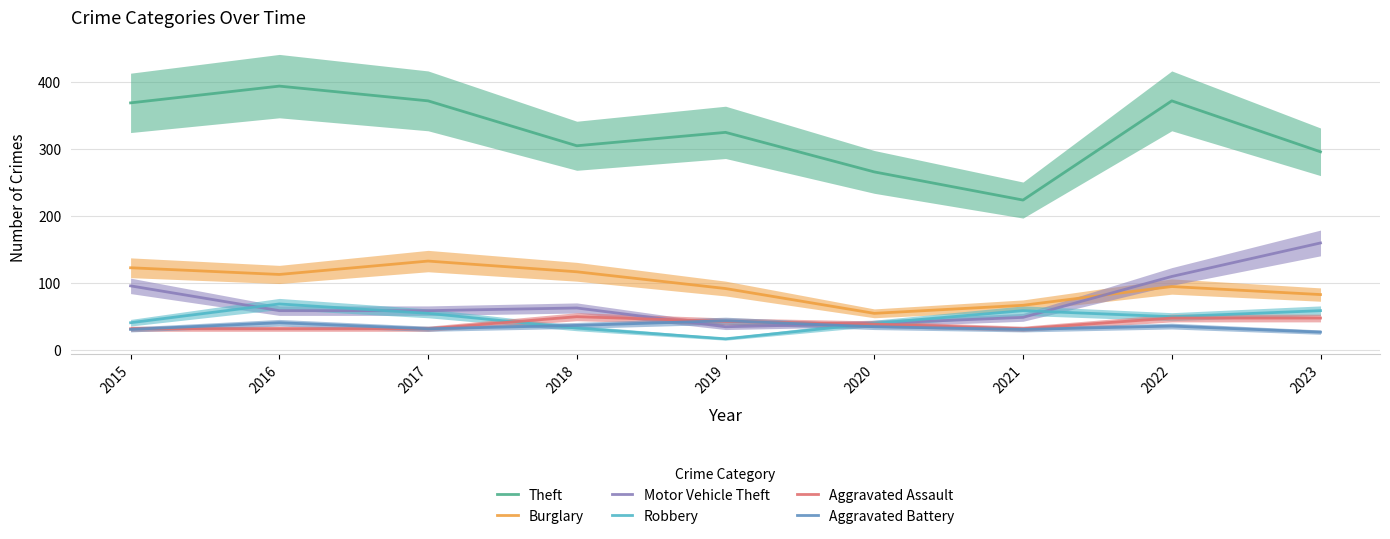

What is the difference between the maximum and minimum values in the Aggravated Assault series?

18